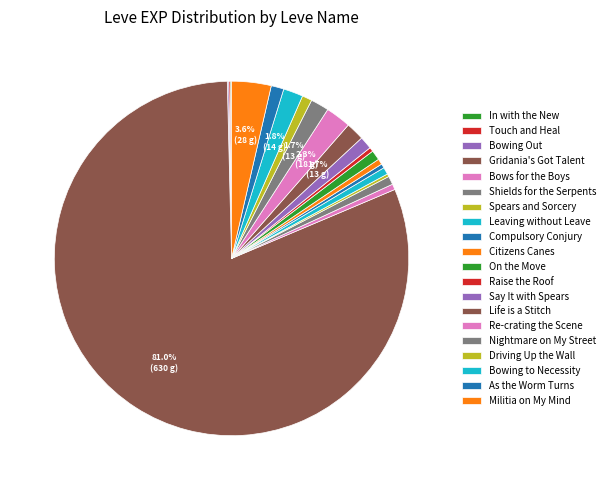

What is the majority slice?

Gridania's Got Talent